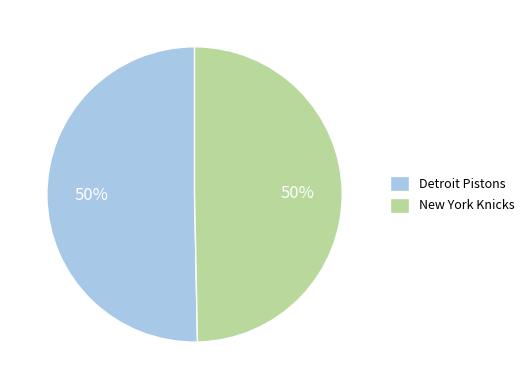

To the nearest percent, what percentage of the pie is Detroit Pistons?

50%